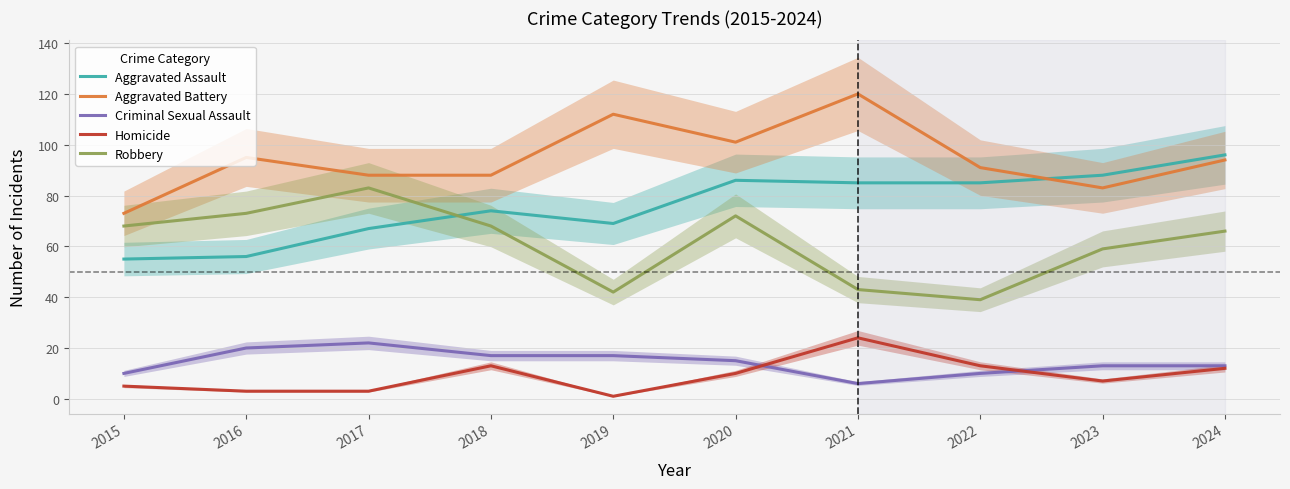

What is the approximate value of Aggravated Assault at 2016, to the nearest 5?

55